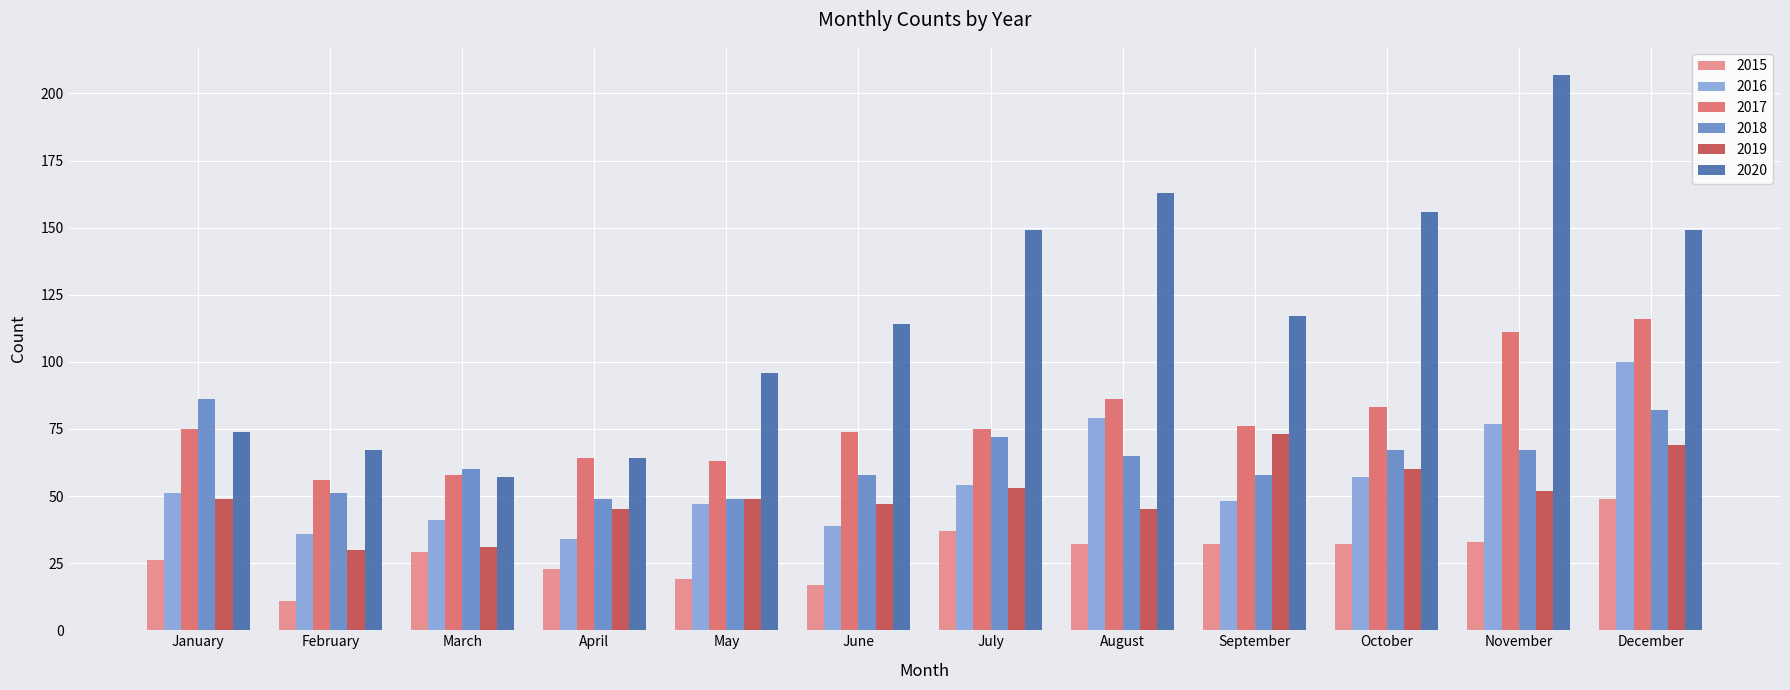

Rank the series at November from lowest to highest value.

2015, 2019, 2018, 2016, 2017, 2020